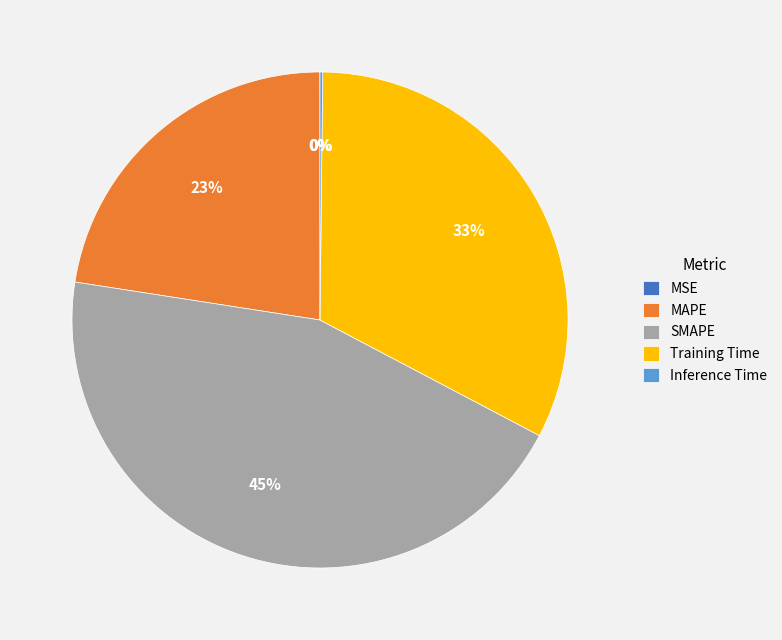

What is the largest slice in the pie chart?

SMAPE